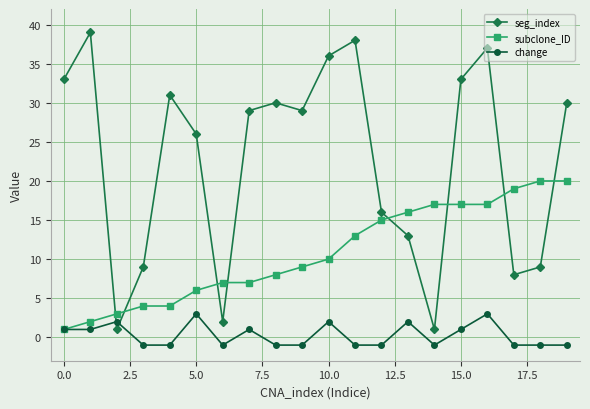

Which series has the largest total across all categories?

seg_index